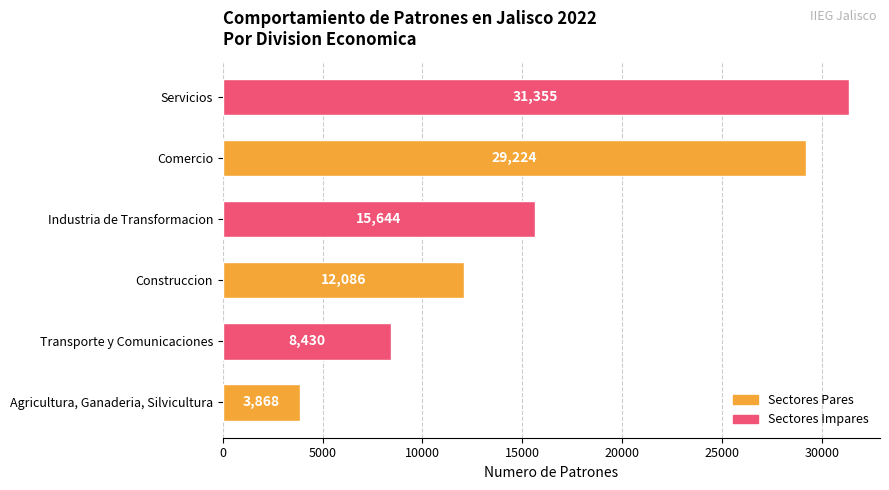

True or false: the data shows 29224.1 at Comercio.

True